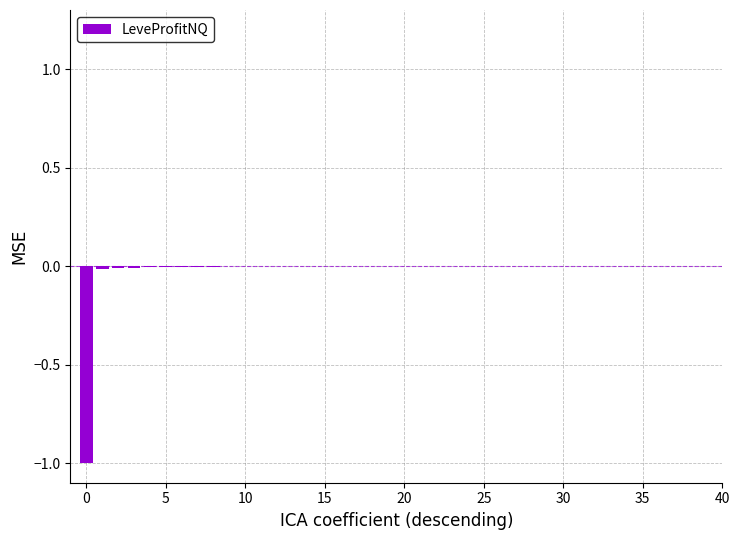

Is it true that the value at 30 is 0.0?

True